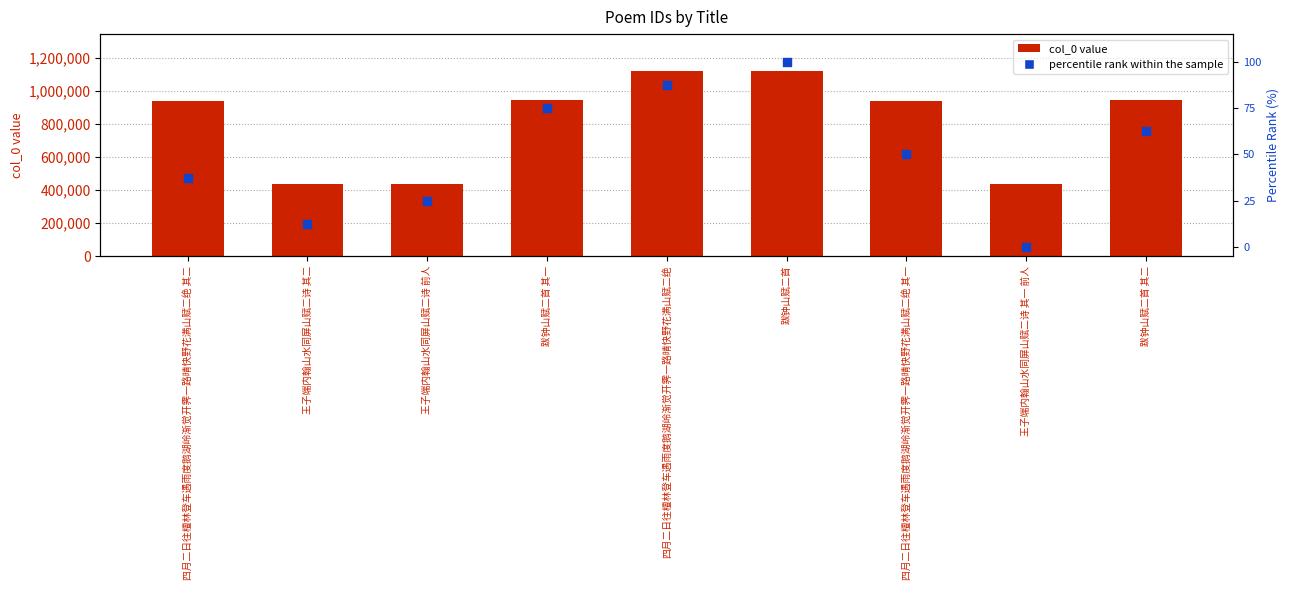

At how many categories does at least one series exceed 567895?

6